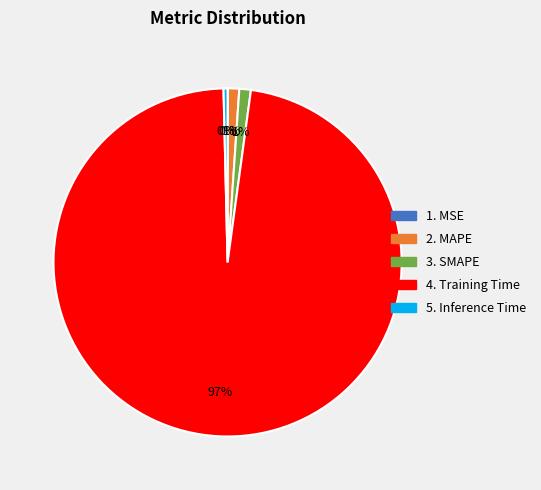

Does any single category account for the majority?

Yes